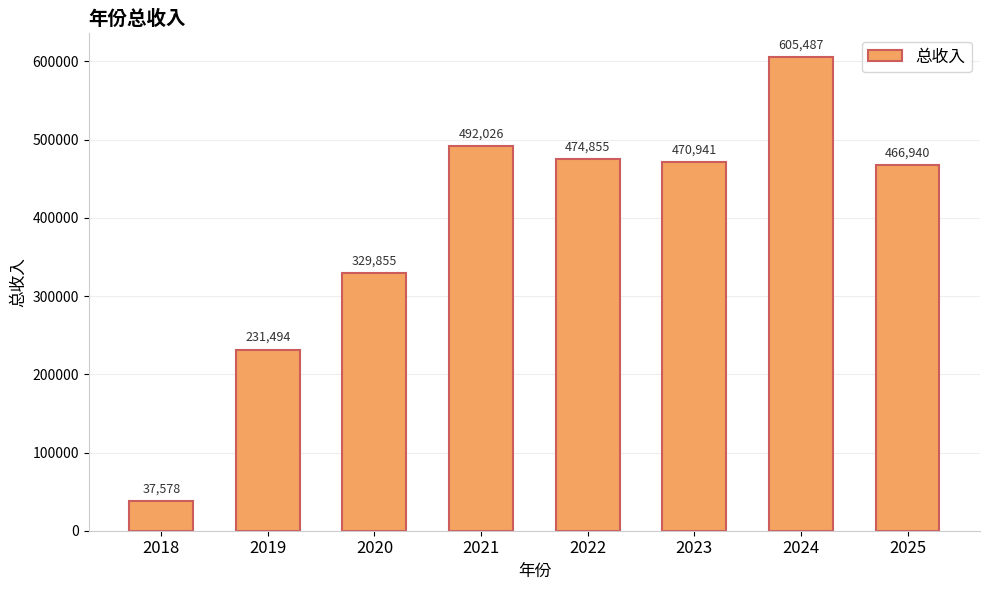

Where is the data nearest to the value 321532?

2020